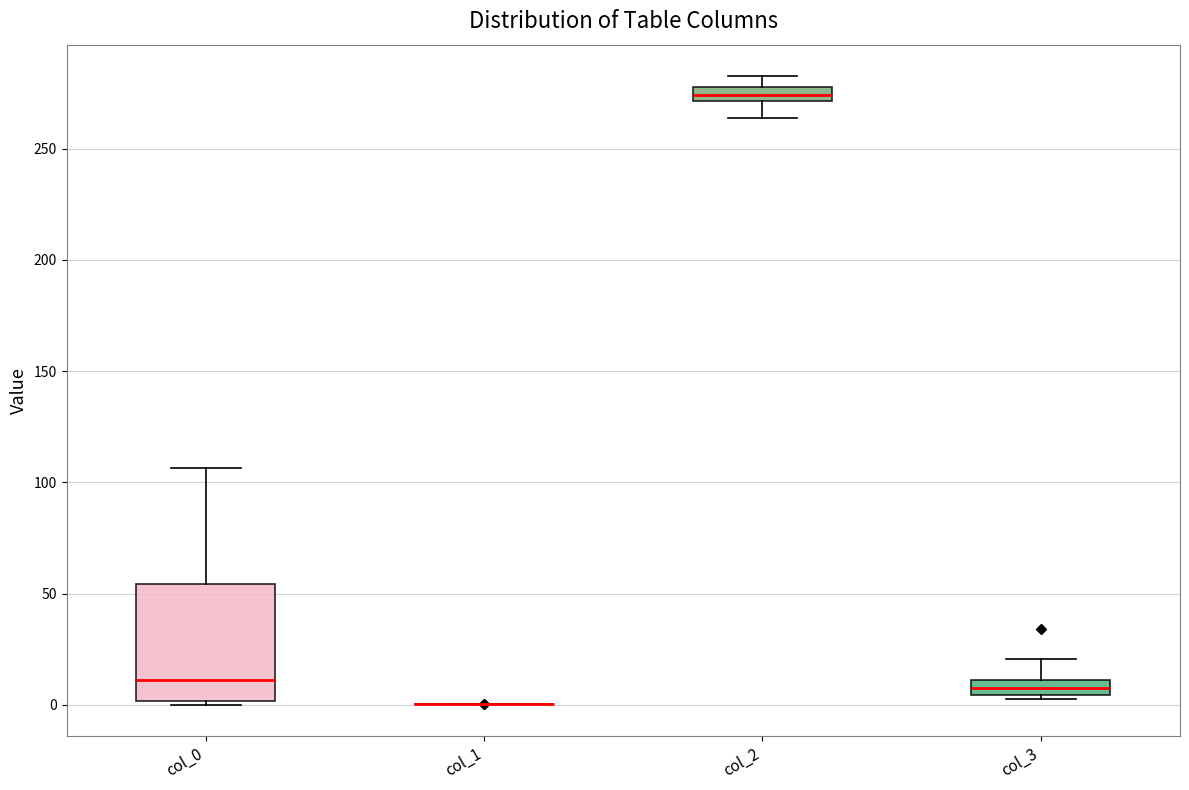

Where does the upper whisker of the box for col_0 end on the y-axis? The values are not printed on the chart, so give them approximately, as read against the axis.

105